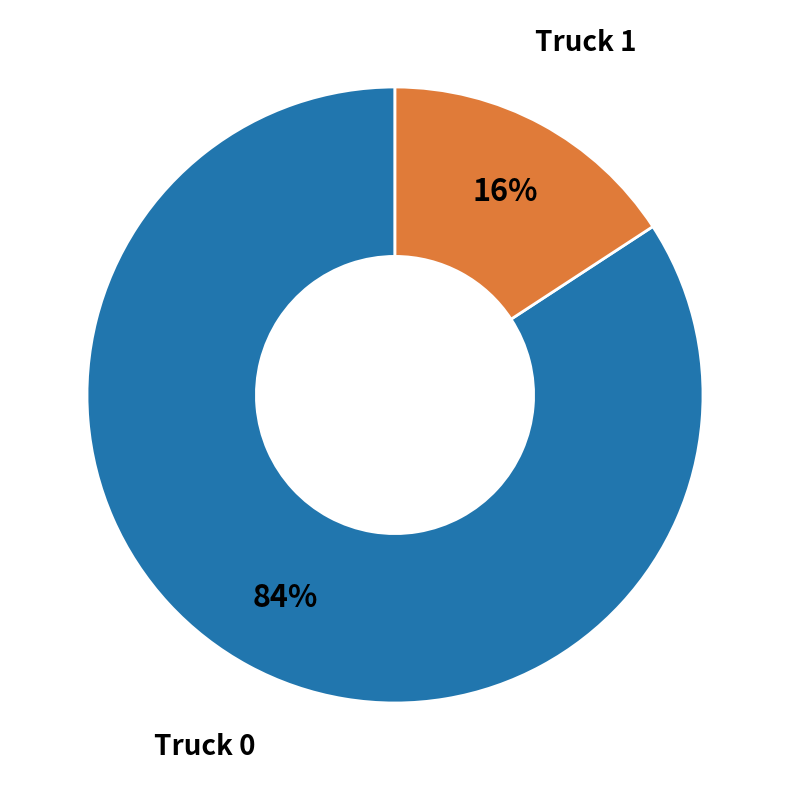

How many slices are in this pie chart?

2